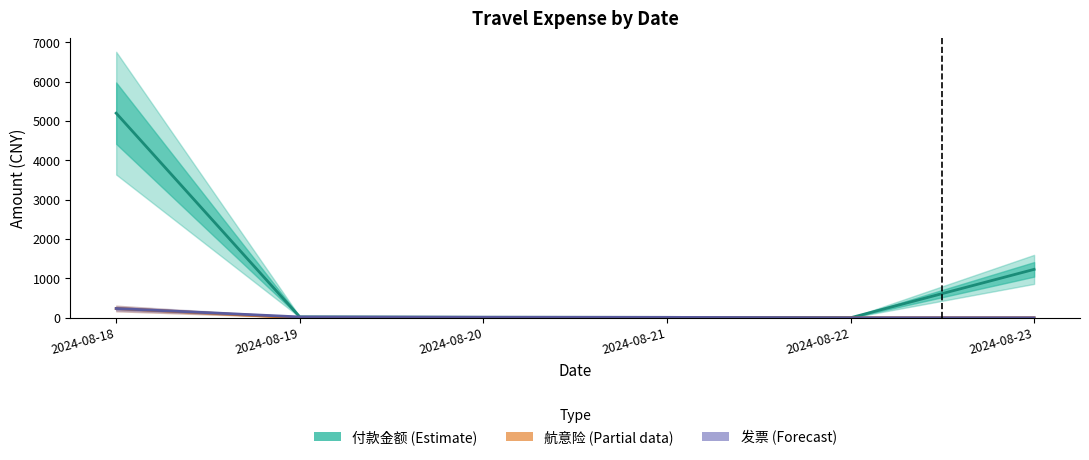

At which label does 付款金额 (Estimate) first exceed 22?

2024-08-18